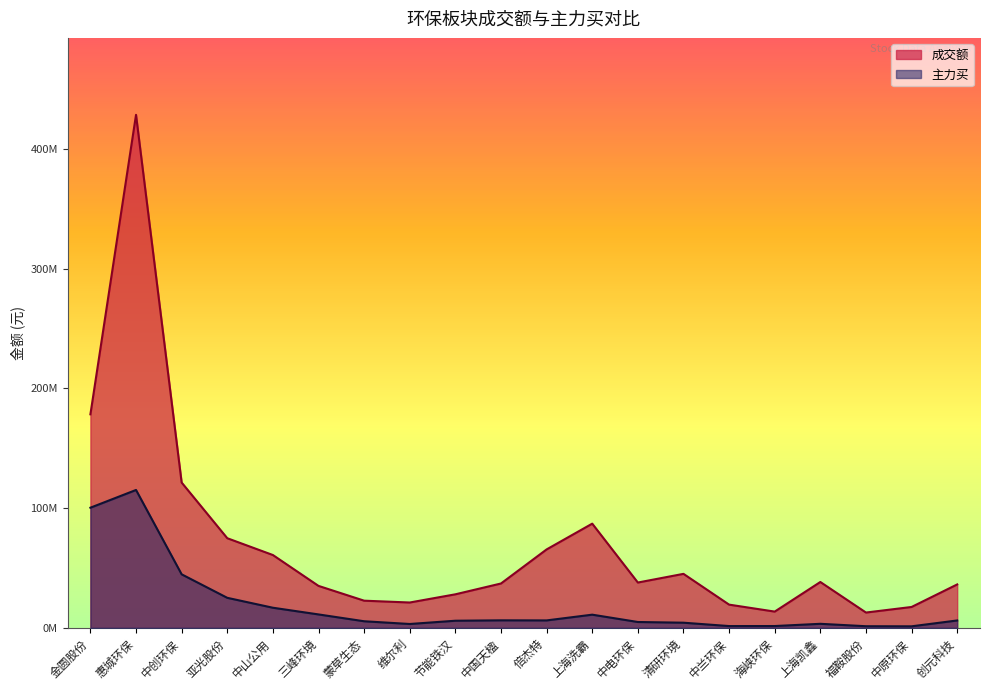

What is the difference between the 主力买 values at 上海洗霸 and 中原环保?

9725277